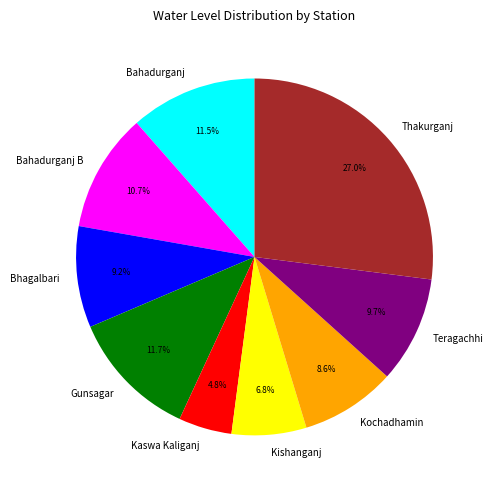

Count the number of slices in the pie.

9